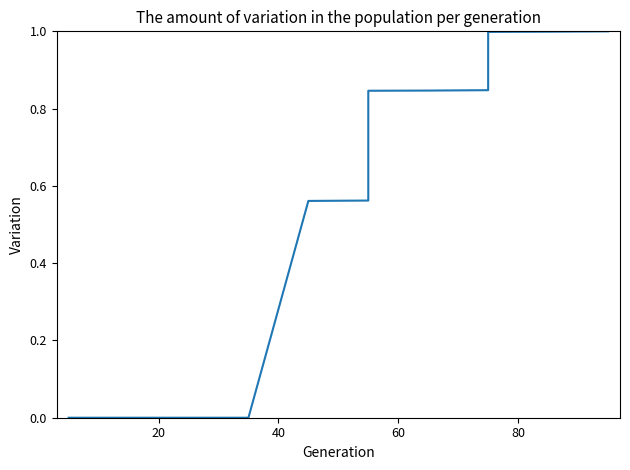

Count the number of categories in the chart.

15